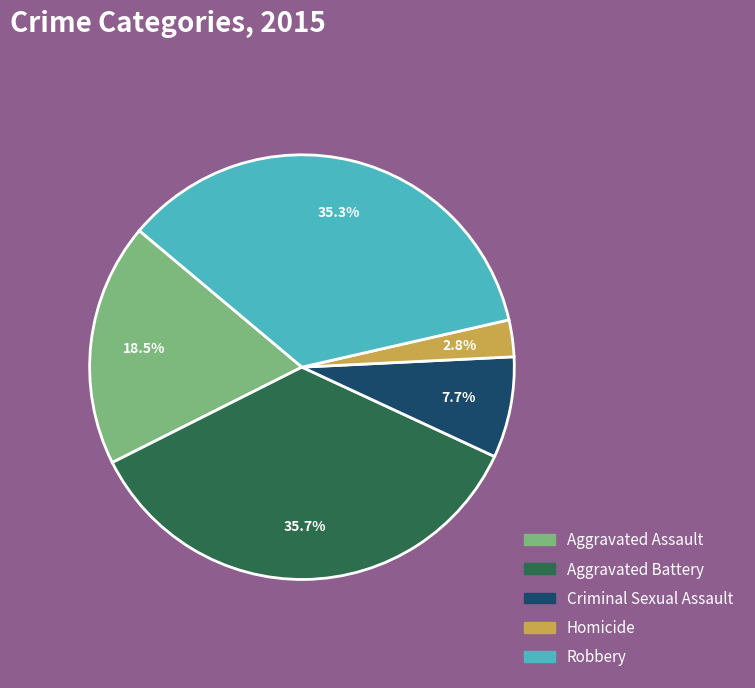

The Aggravated Assault slice represents 32% of the pie. True or false?

False